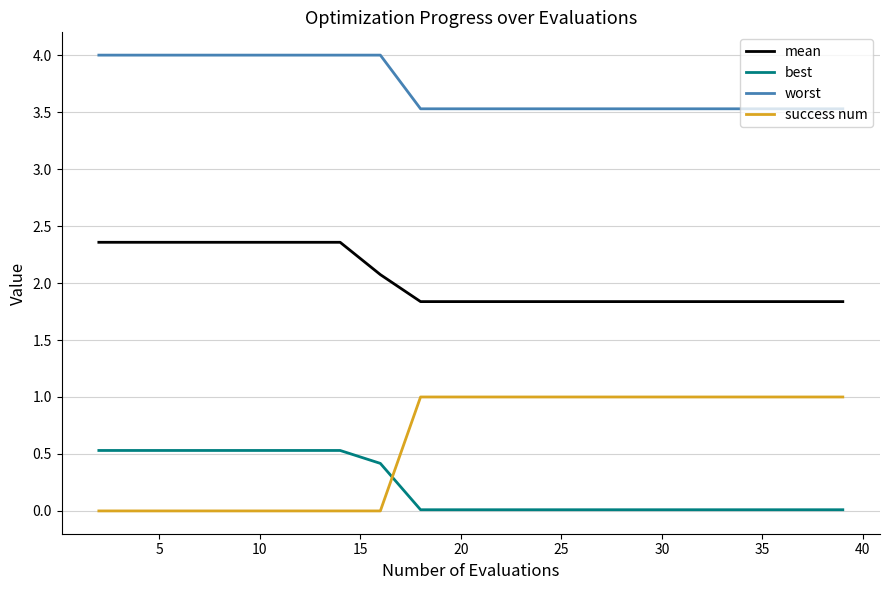

True or false: mean and worst cross at least once.

False